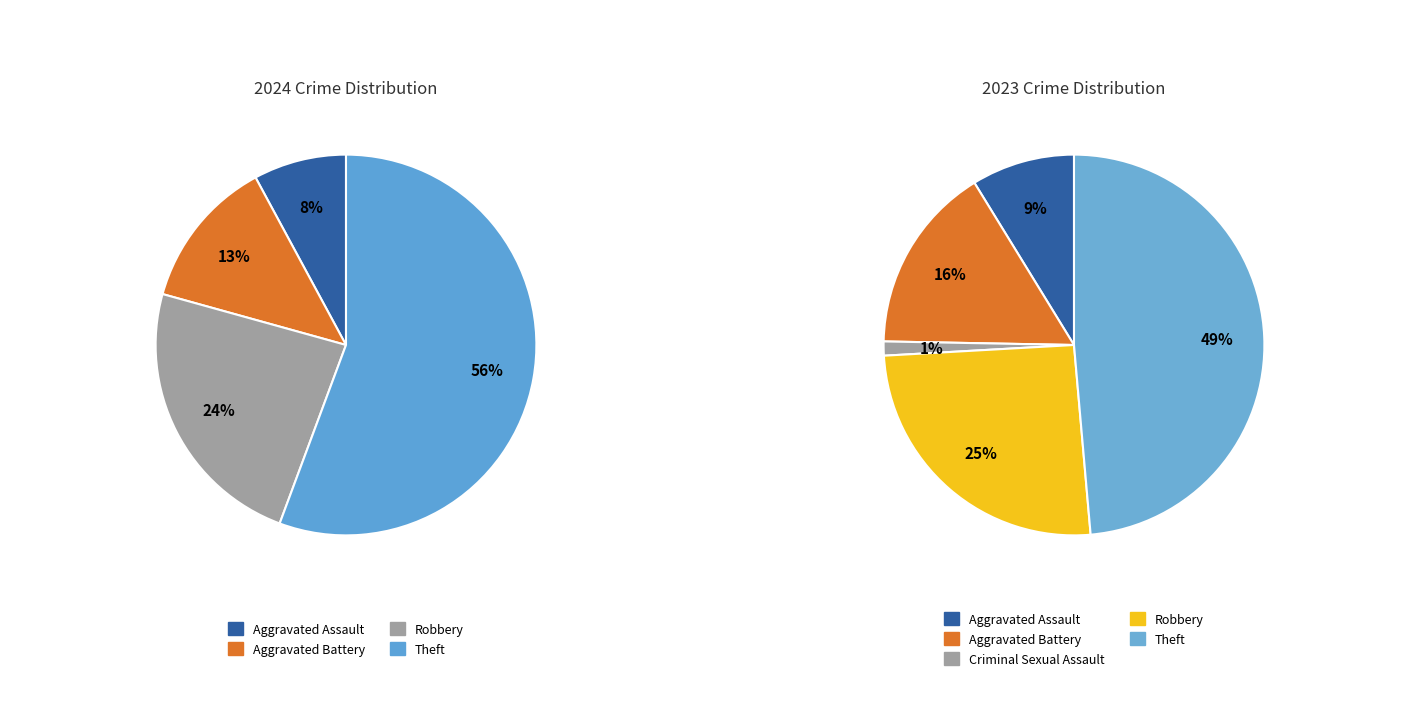

True or false: 2 accounts for 15% of the total.

False